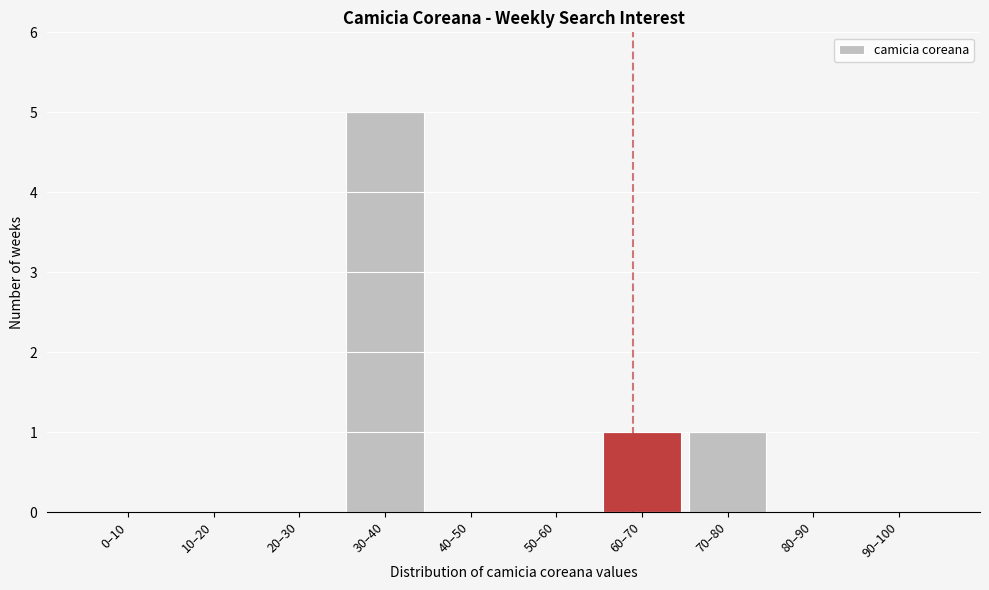

Reading left to right, what are all the values shown in this chart?

0–10=0	10–20=0	20–30=0	30–40=5	40–50=0	50–60=0	60–70=1	70–80=1	80–90=0	90–100=0